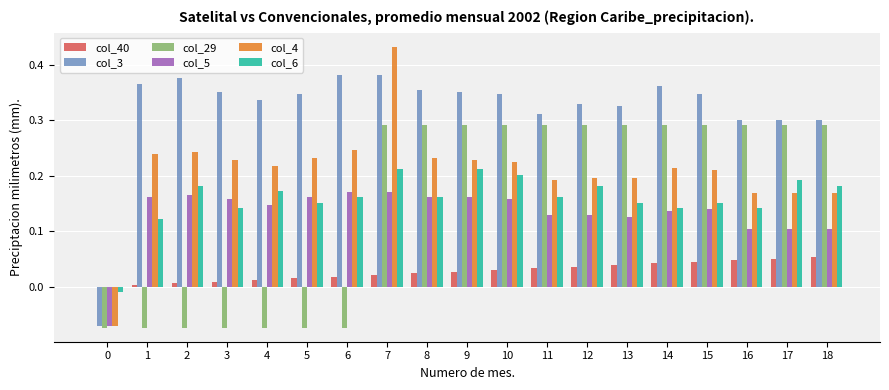

The value of col_29 at 9 is 0.2. True or false?

False